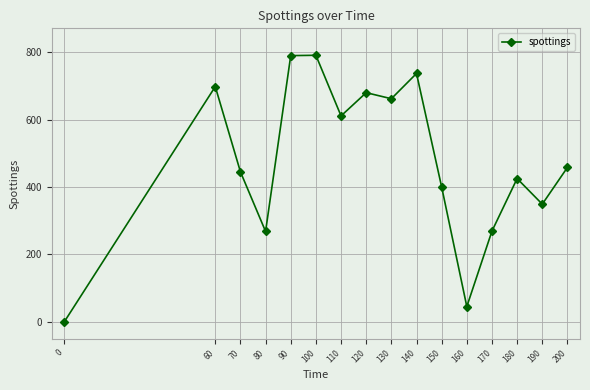

What is the value of the 16th point from the left?

458